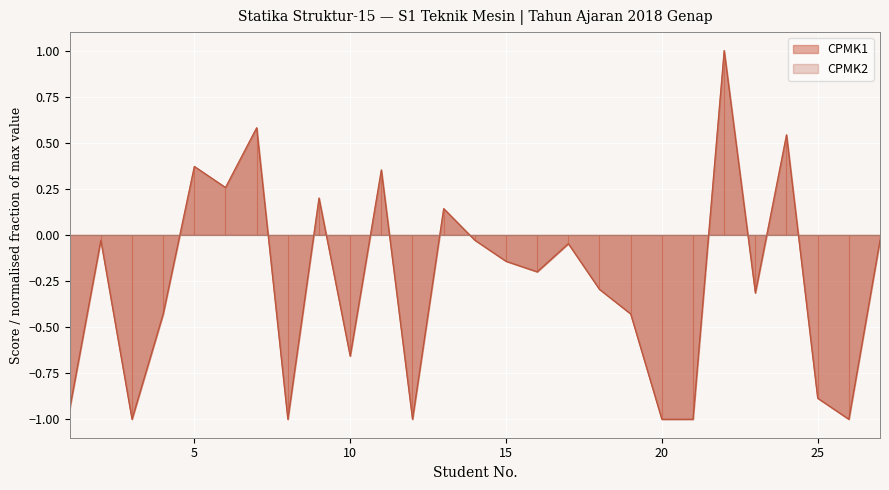

Rank the series at 1 from lowest to highest value.

CPMK1, CPMK2